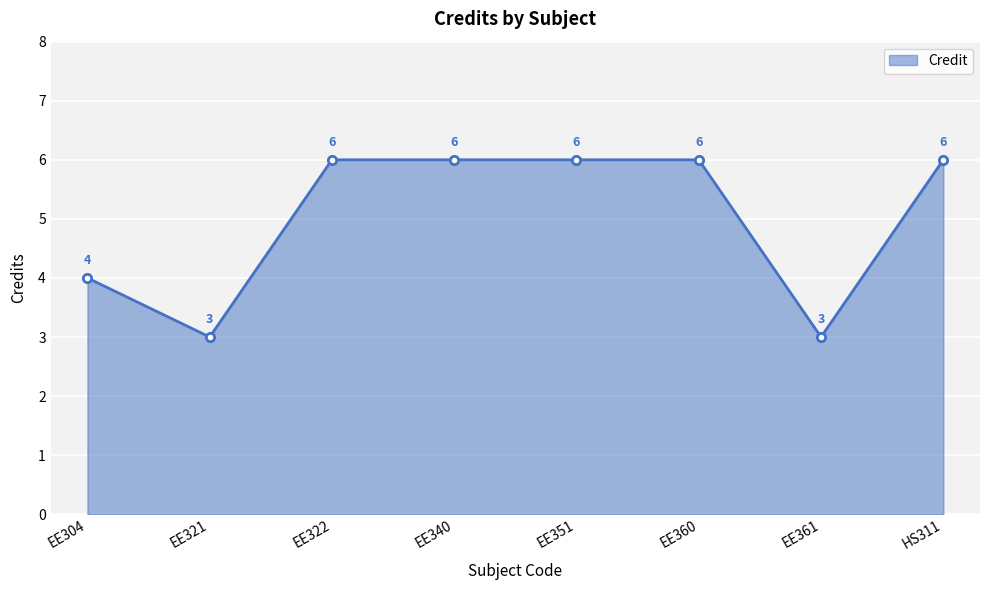

What is the change in value from EE321 to HS311?

+3